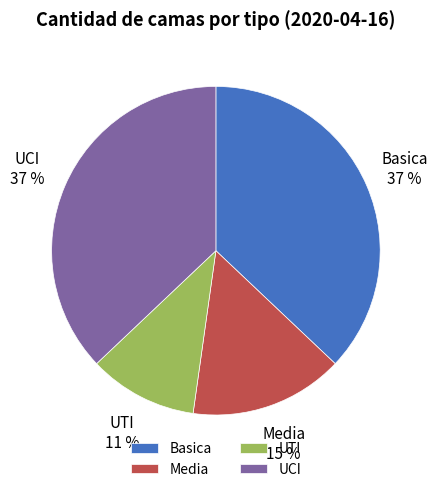

Is it true that Media is 15% of the pie?

True